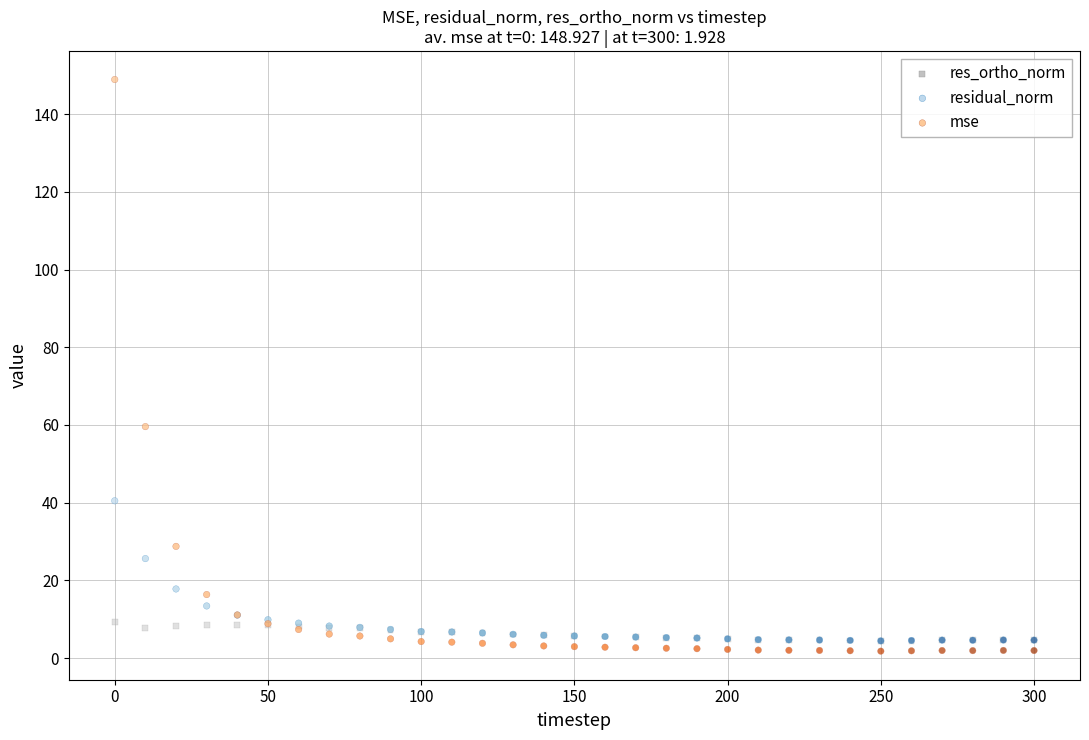

Across all series, what Y value is closest to 75?

59.6